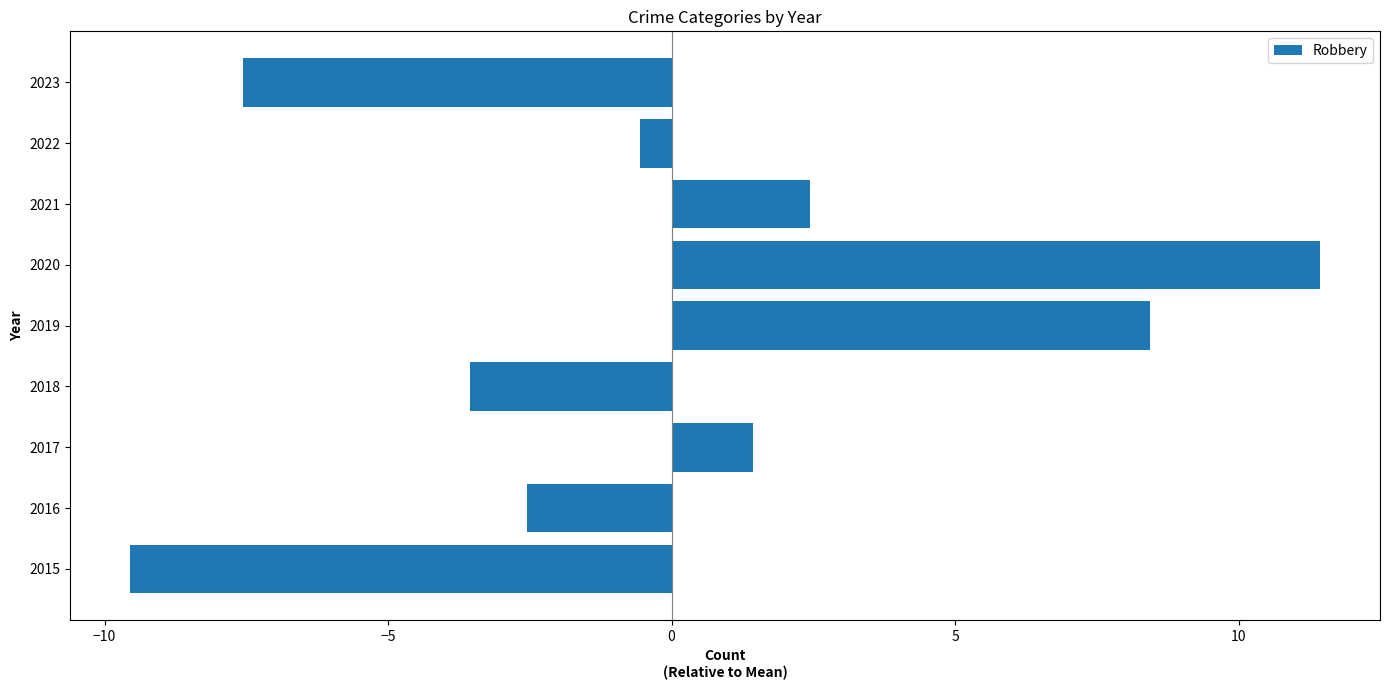

List the labels in order of value, largest first.

2020, 2019, 2021, 2017, 2022, 2016, 2018, 2023, 2015